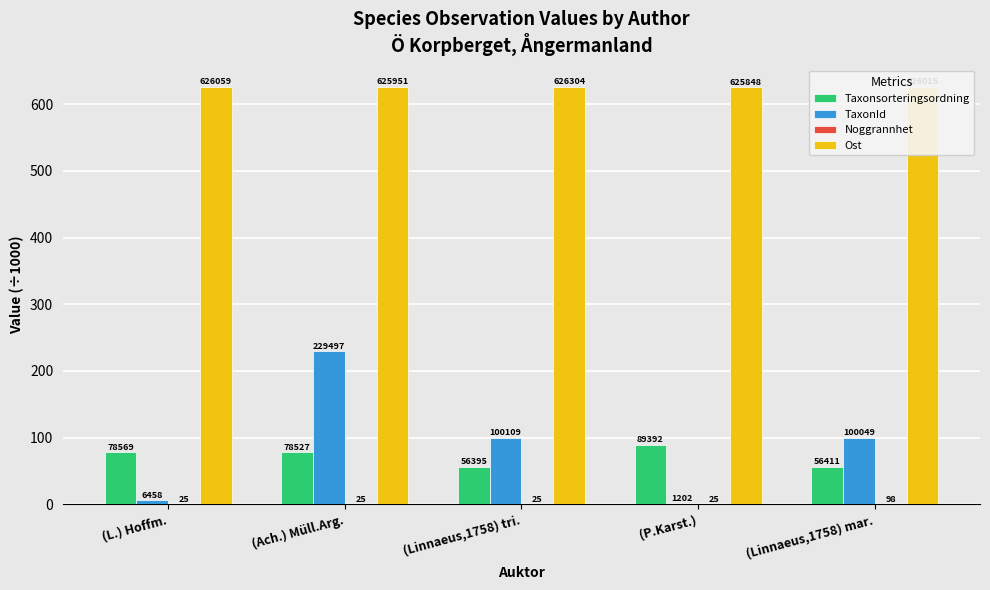

Reading left to right, list all the values displayed in this chart.

Taxonsorteringsordning: (L.) Hoffm.=78.6	(Ach.) Müll.Arg.=78.5	(Linnaeus,1758) tri.=56.4	(P.Karst.)=89.4	(Linnaeus,1758) mar.=56.4
TaxonId: (L.) Hoffm.=6.5	(Ach.) Müll.Arg.=229.5	(Linnaeus,1758) tri.=100.1	(P.Karst.)=1.2	(Linnaeus,1758) mar.=100.0
Noggrannhet: (L.) Hoffm.=0.0	(Ach.) Müll.Arg.=0.0	(Linnaeus,1758) tri.=0.0	(P.Karst.)=0.0	(Linnaeus,1758) mar.=0.1
Ost: (L.) Hoffm.=626.1	(Ach.) Müll.Arg.=626.0	(Linnaeus,1758) tri.=626.3	(P.Karst.)=625.8	(Linnaeus,1758) mar.=626.0